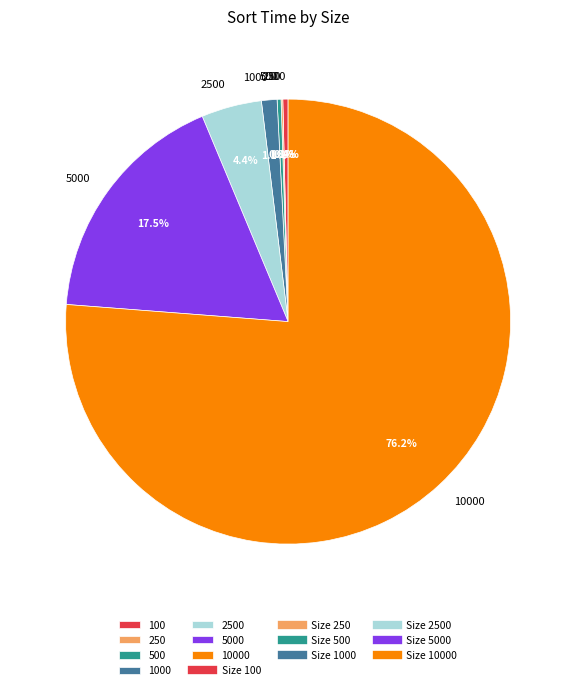

What is the largest slice in the pie chart?

10000